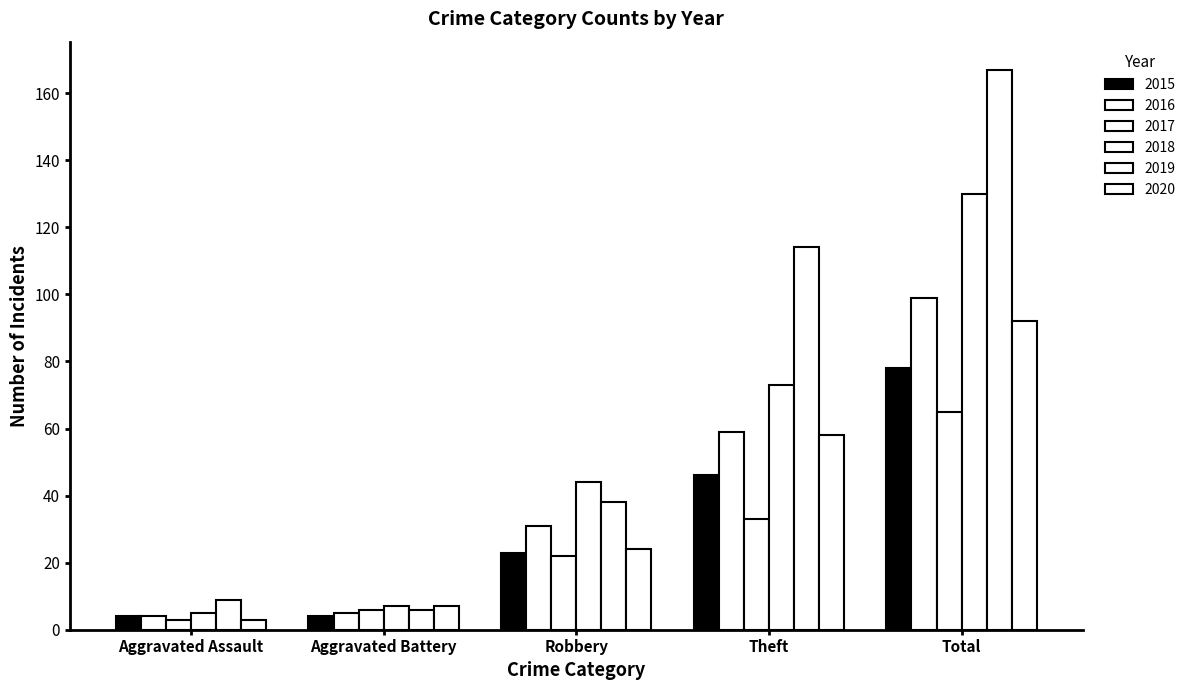

How many series are shown in this chart?

6